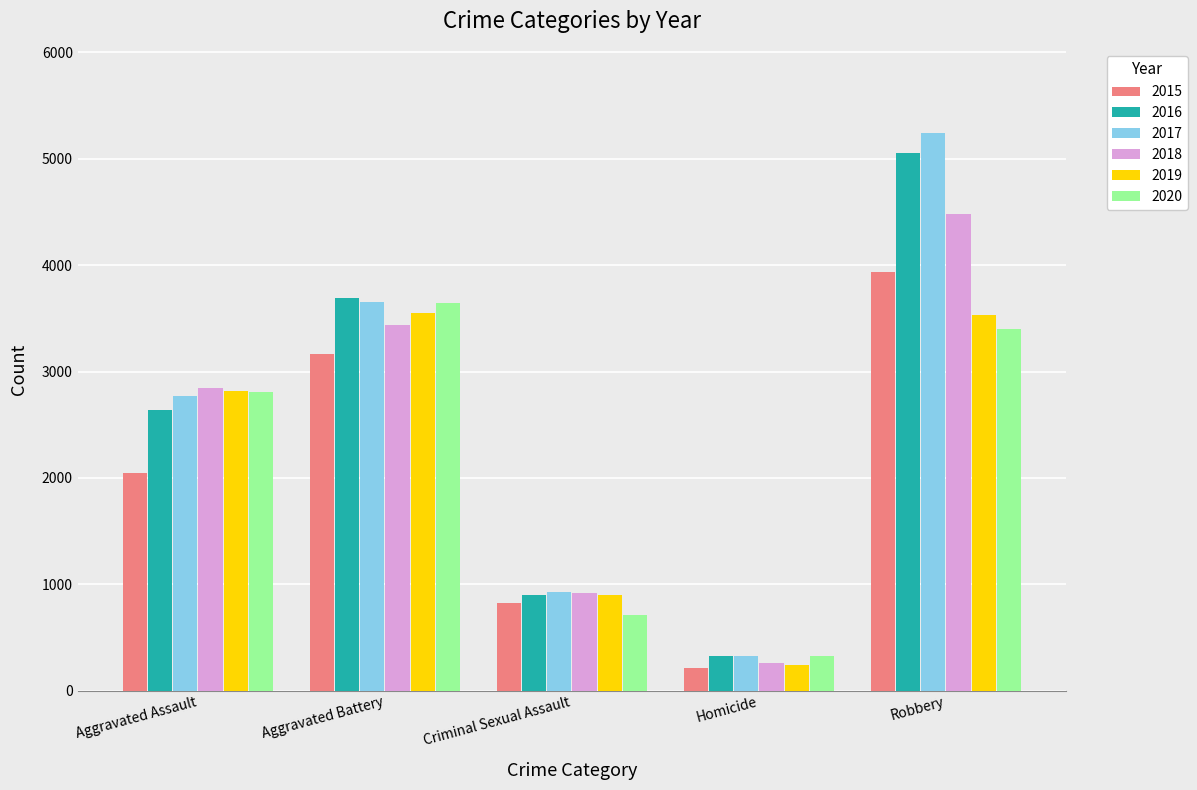

List the labels in order of 2020 value, largest first.

Aggravated Battery, Robbery, Aggravated Assault, Criminal Sexual Assault, Homicide